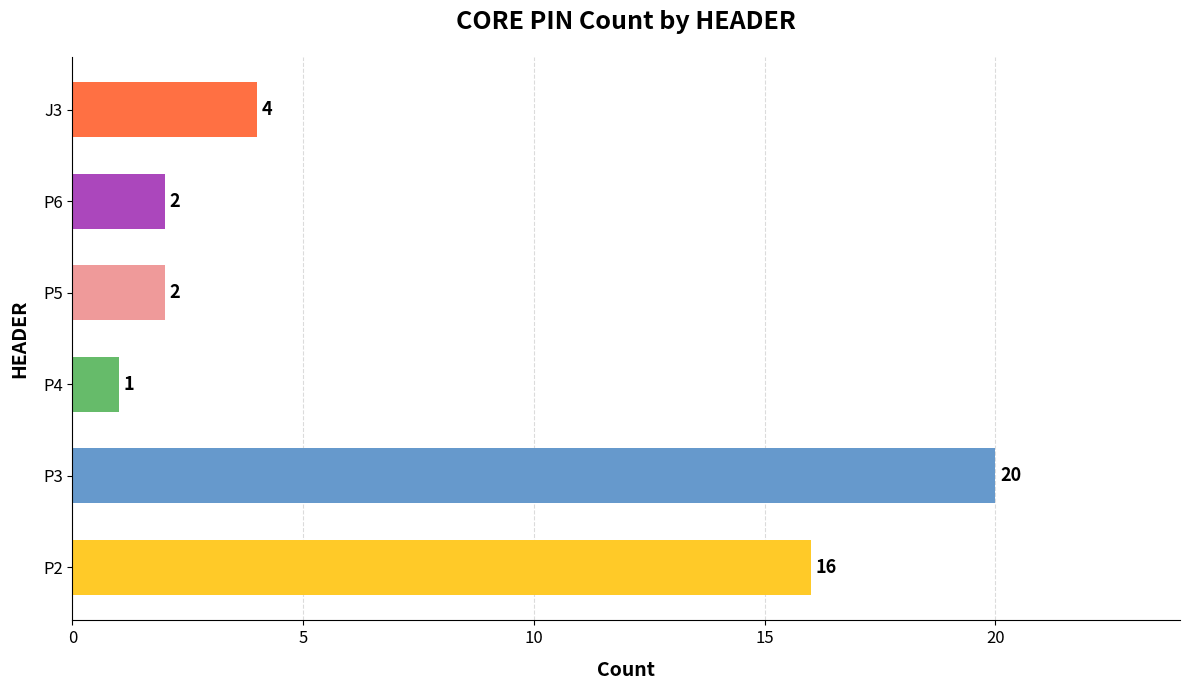

Which category has the highest value across all series?

P3